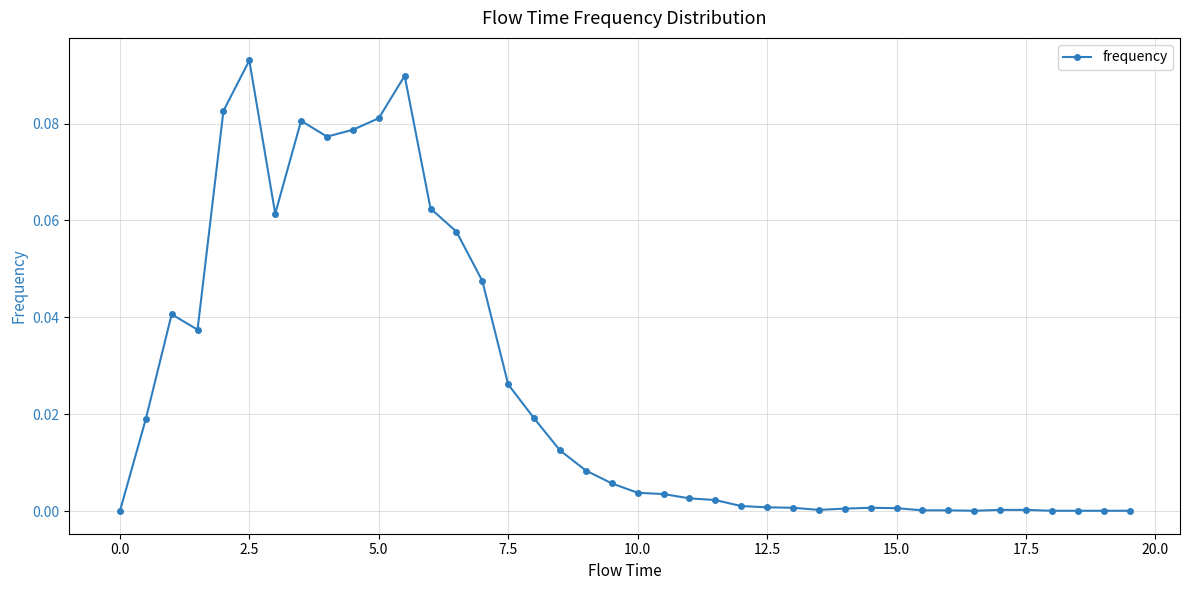

True or false: the data has more than 2 interior local peaks.

True